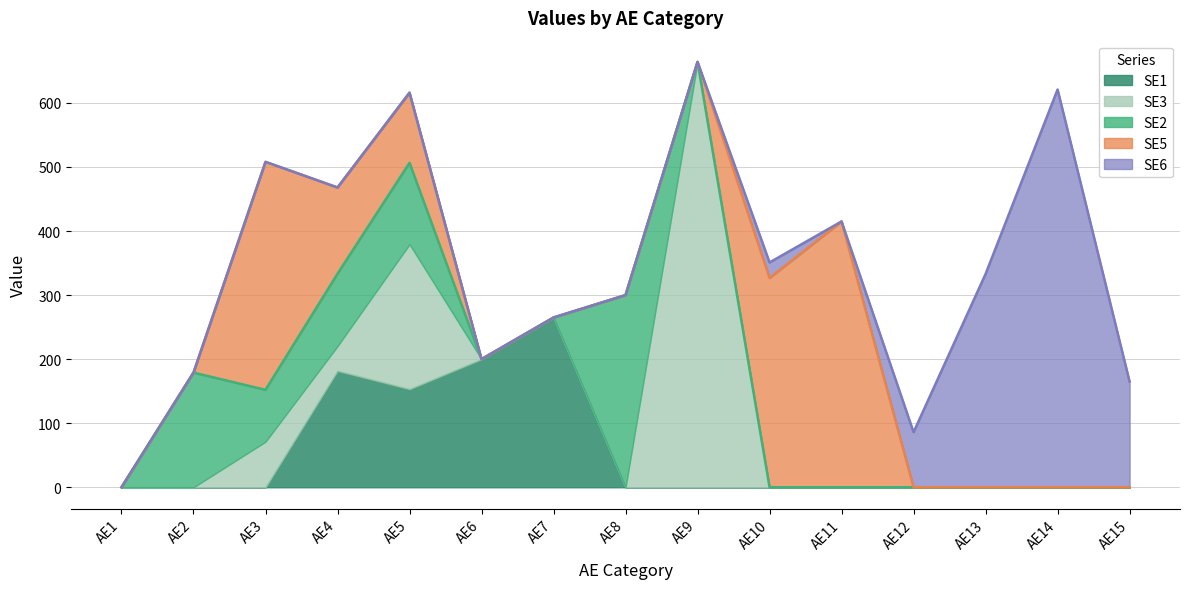

What are all the series names shown in the legend?

SE1, SE3, SE2, SE5, SE6